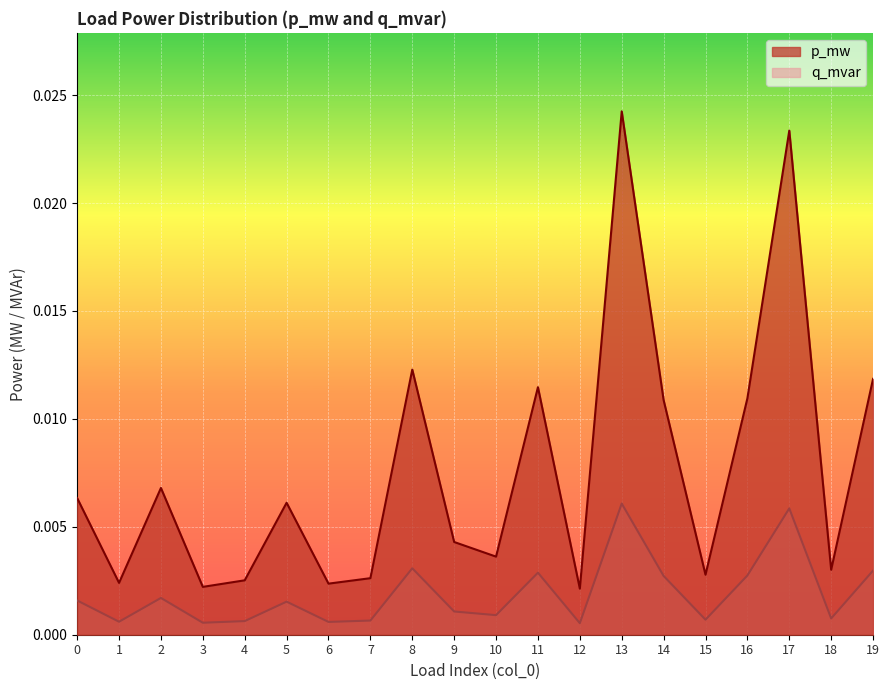

True or false: p_mw and q_mvar cross at least once.

False